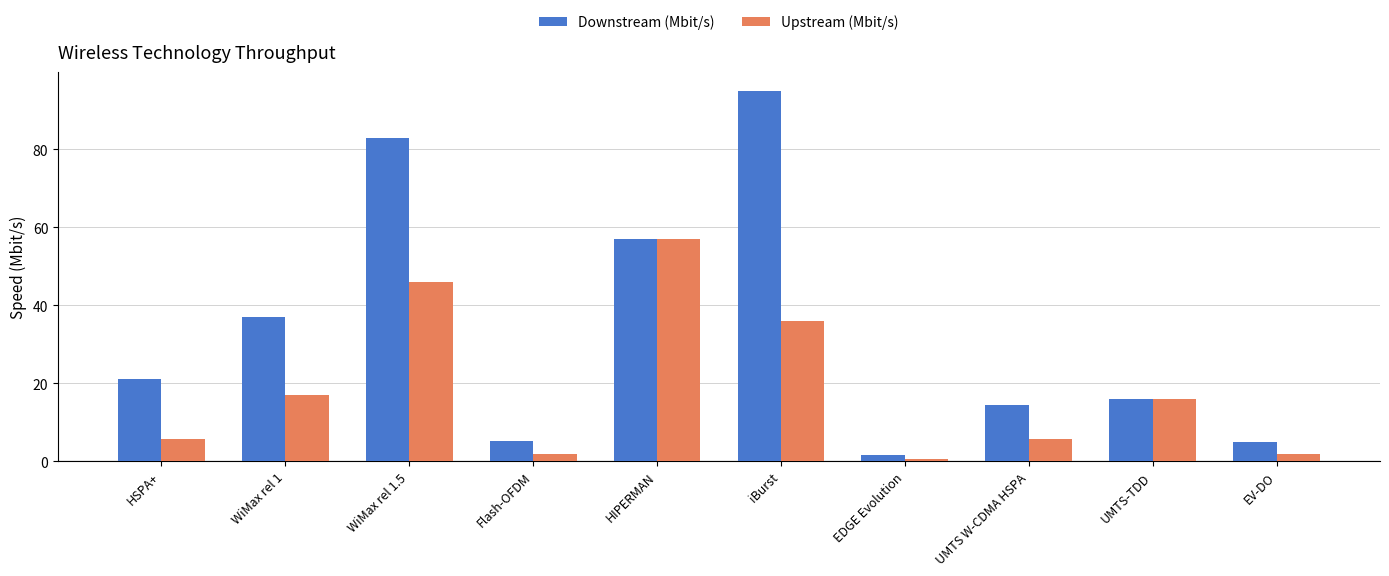

What is the value of the Upstream (Mbit/s) bar at the 9th from the left?

16.0